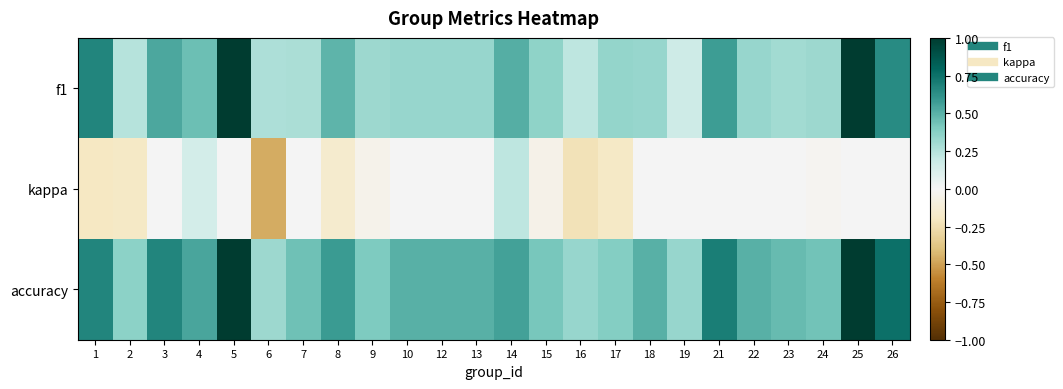

At 14, list the series in order from smallest to largest.

kappa, f1, accuracy